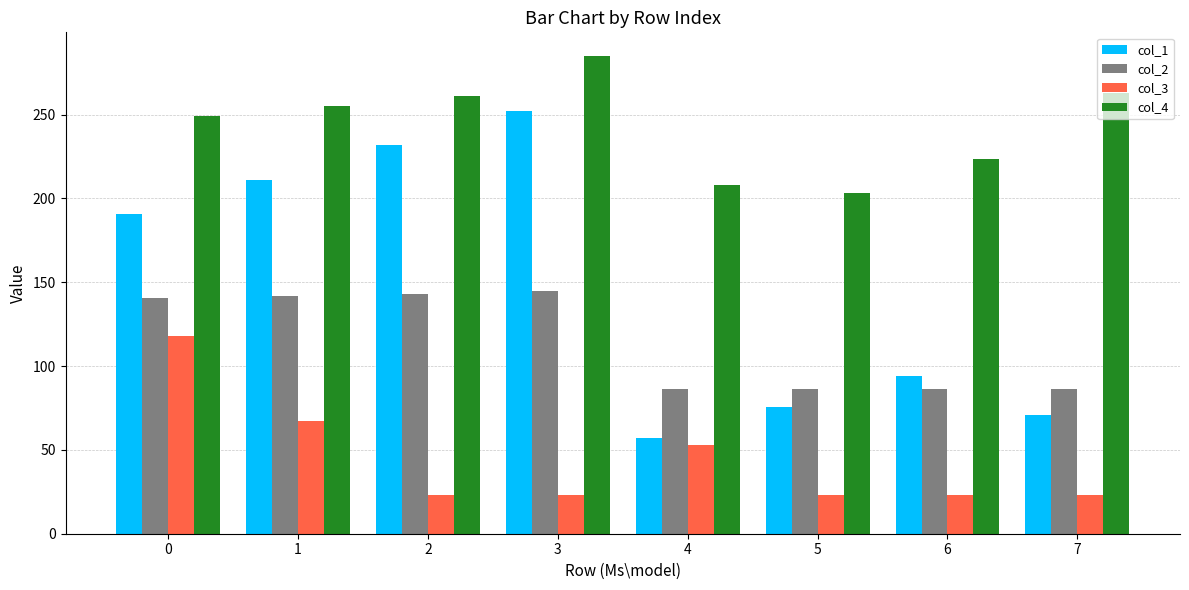

List the series in order of their overall mean, lowest first.

col_3, col_2, col_1, col_4